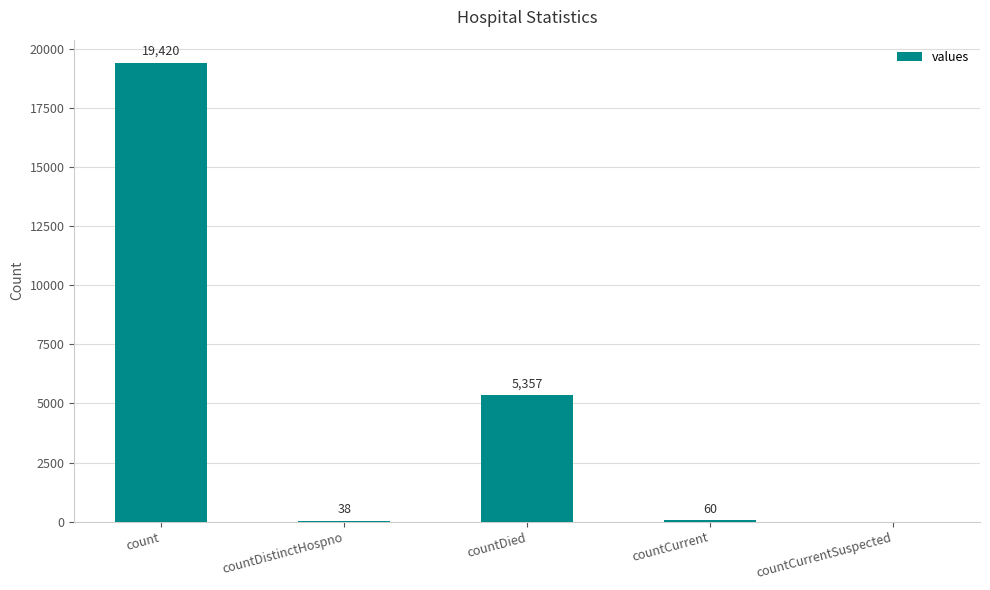

What is the sum of the values at countDied and countCurrent?

5417